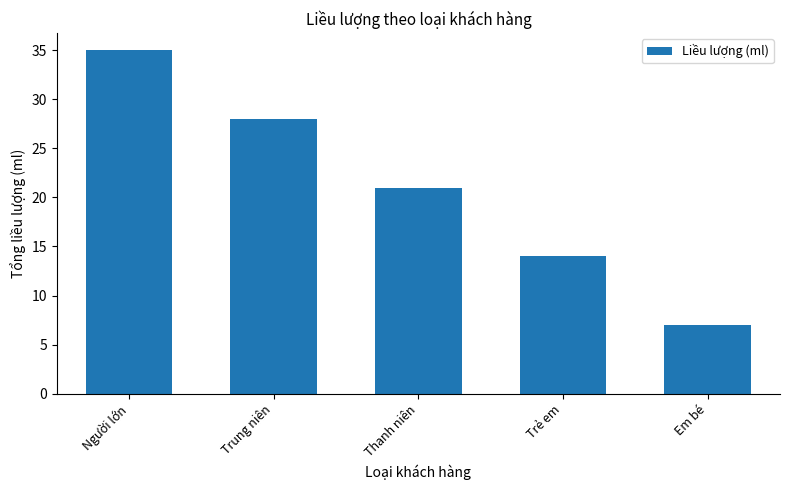

Which has a higher value, Trẻ em or Thanh niên?

Thanh niên